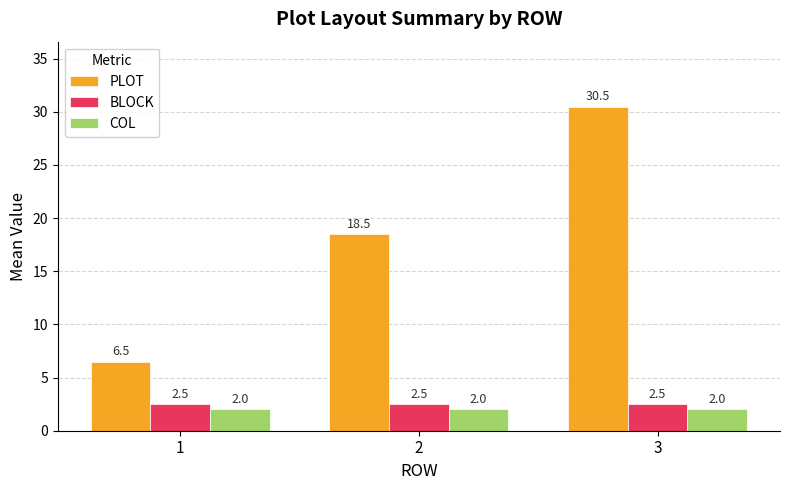

How many values in the PLOT series are below 18?

1